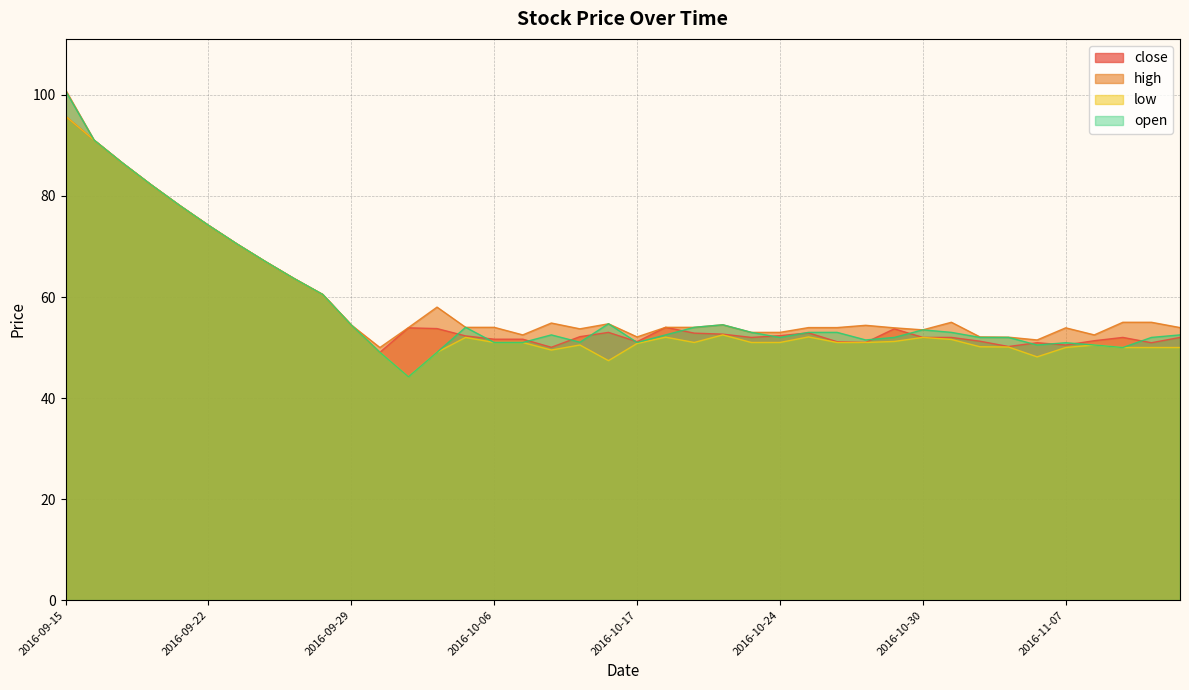

At how many categories does at least one series exceed 55?

11